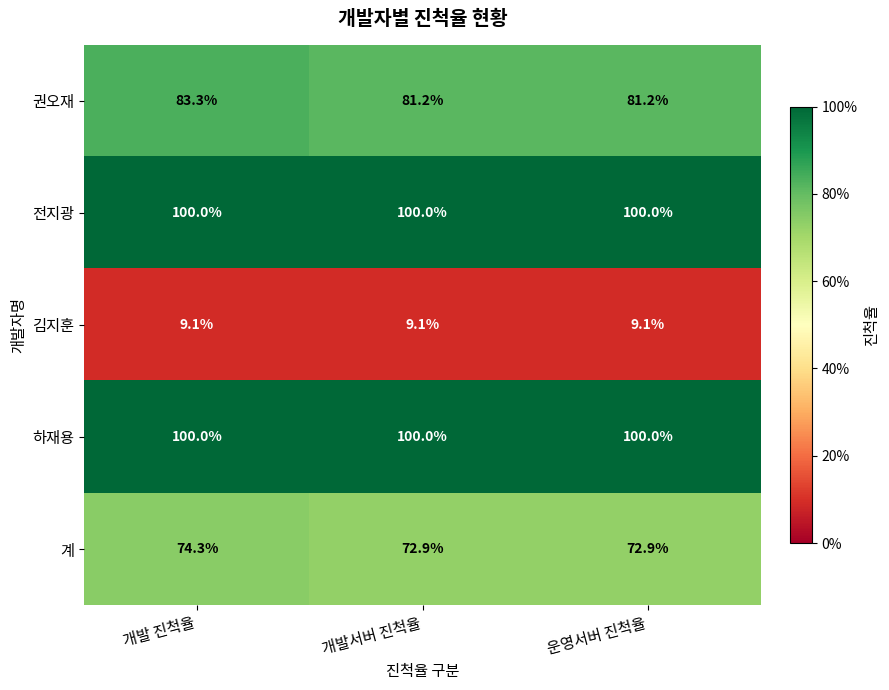

Read the 계 value at 운영서버 진척율.

72.9